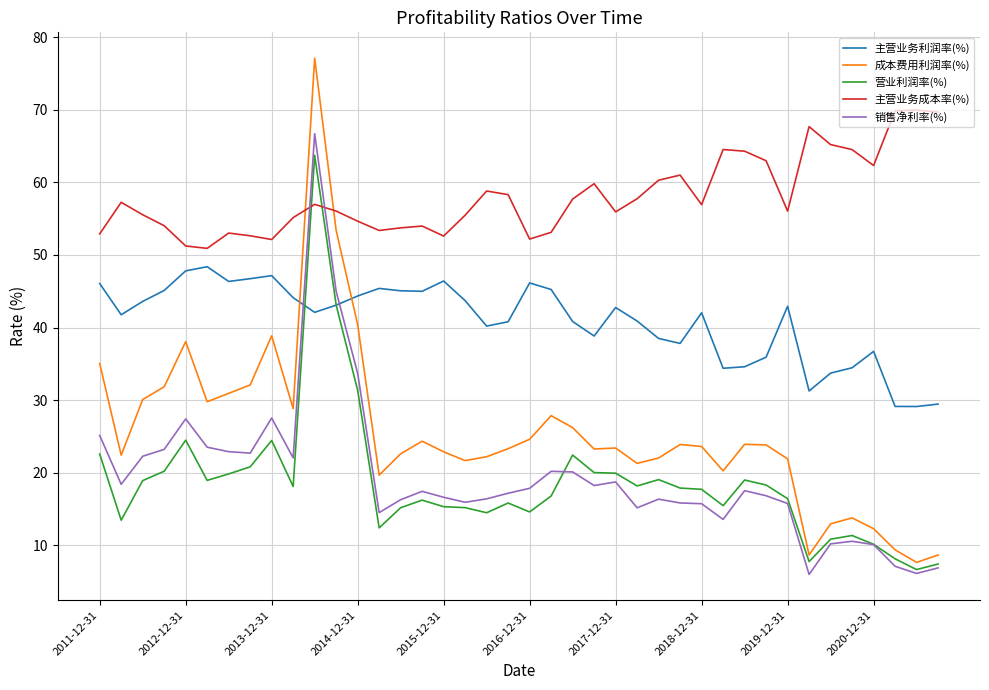

After their last crossing, which series has the higher values: 成本费用利润率(%) or 主营业务成本率(%)?

主营业务成本率(%)